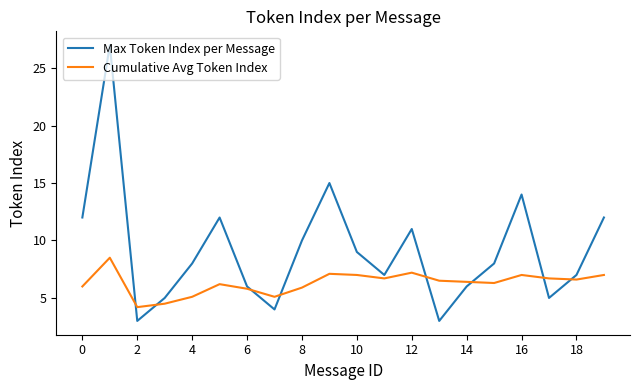

What is the smallest value displayed?

3.0